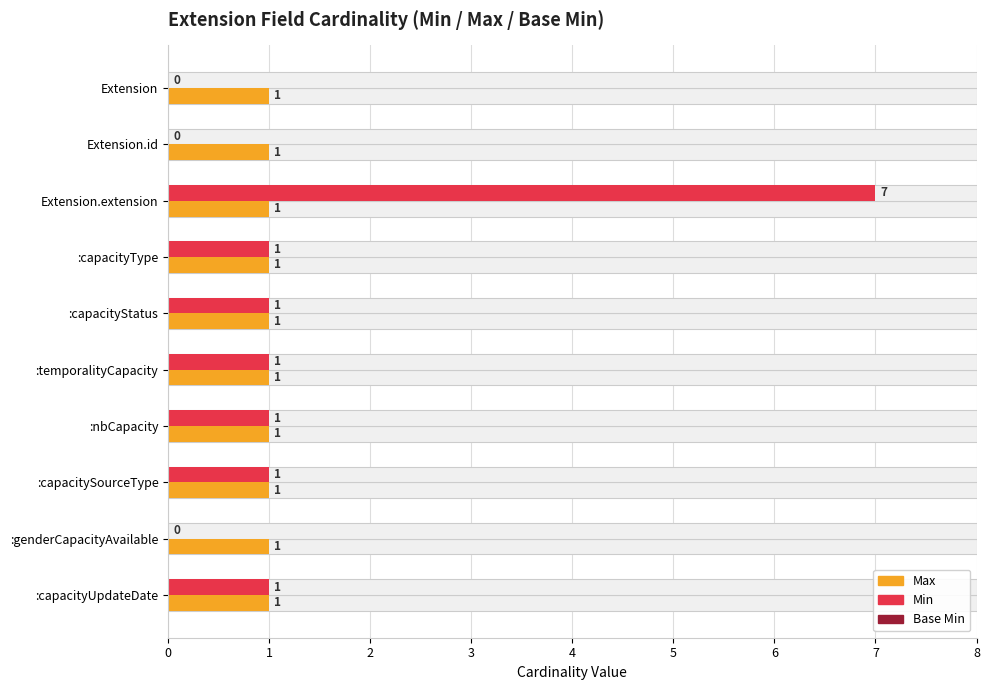

How many bars are there in each group?

3